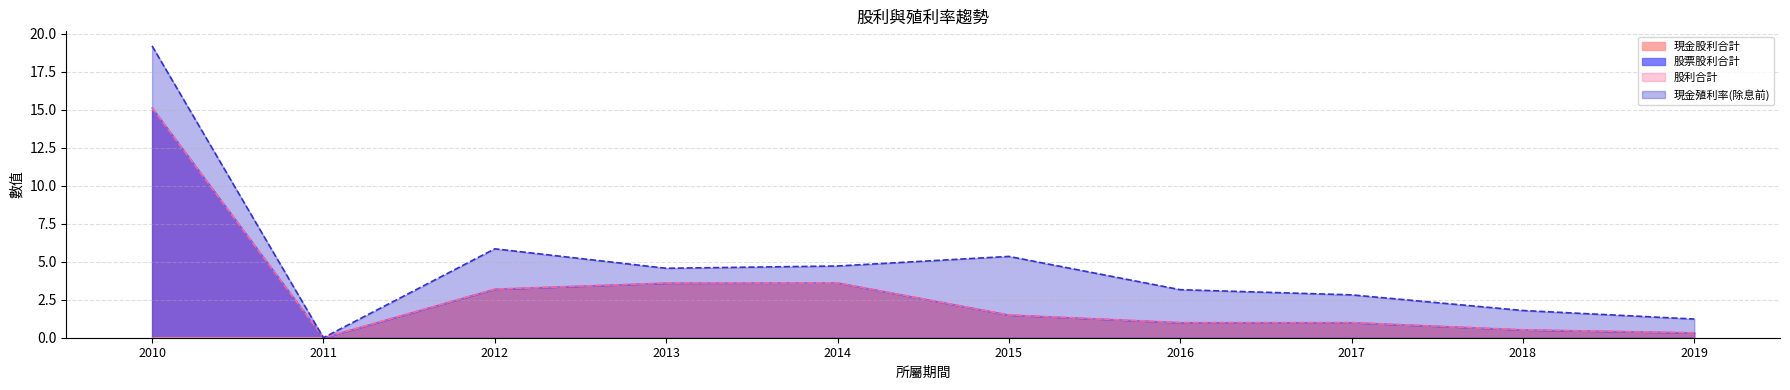

The 現金殖利率(除息前) series shows 11.2 at 2011. True or false?

False